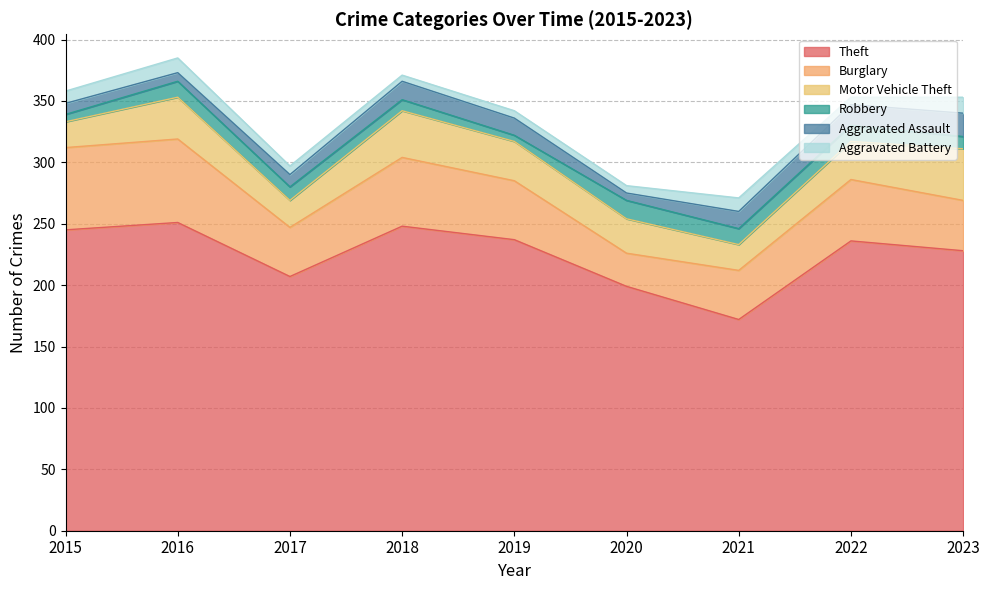

Is it true that Robbery equals 6 at 2016?

False